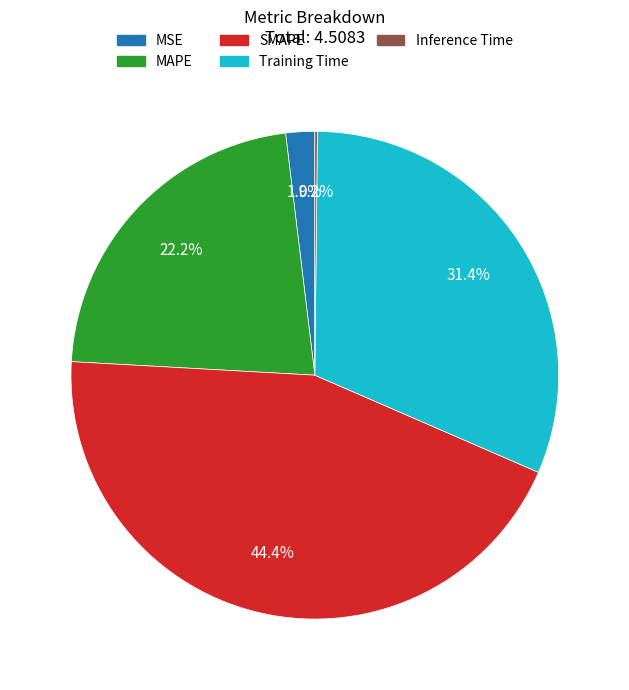

What percentage is the MAPE slice, to the nearest percent?

22%